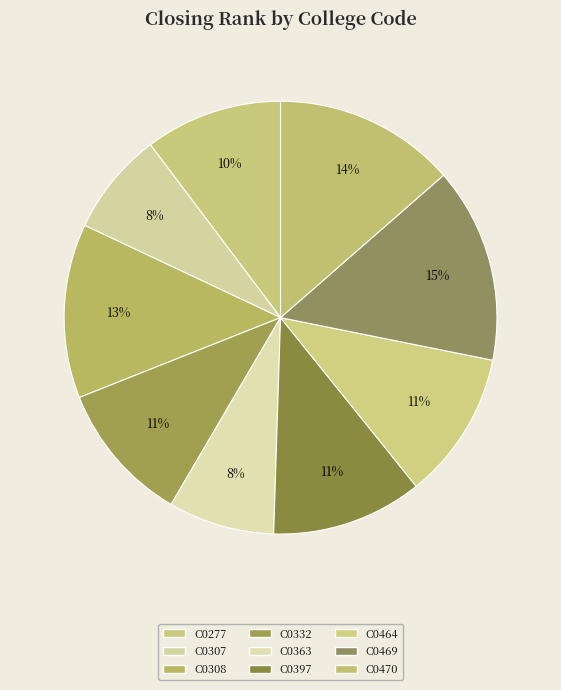

Is there a majority slice in this chart?

No